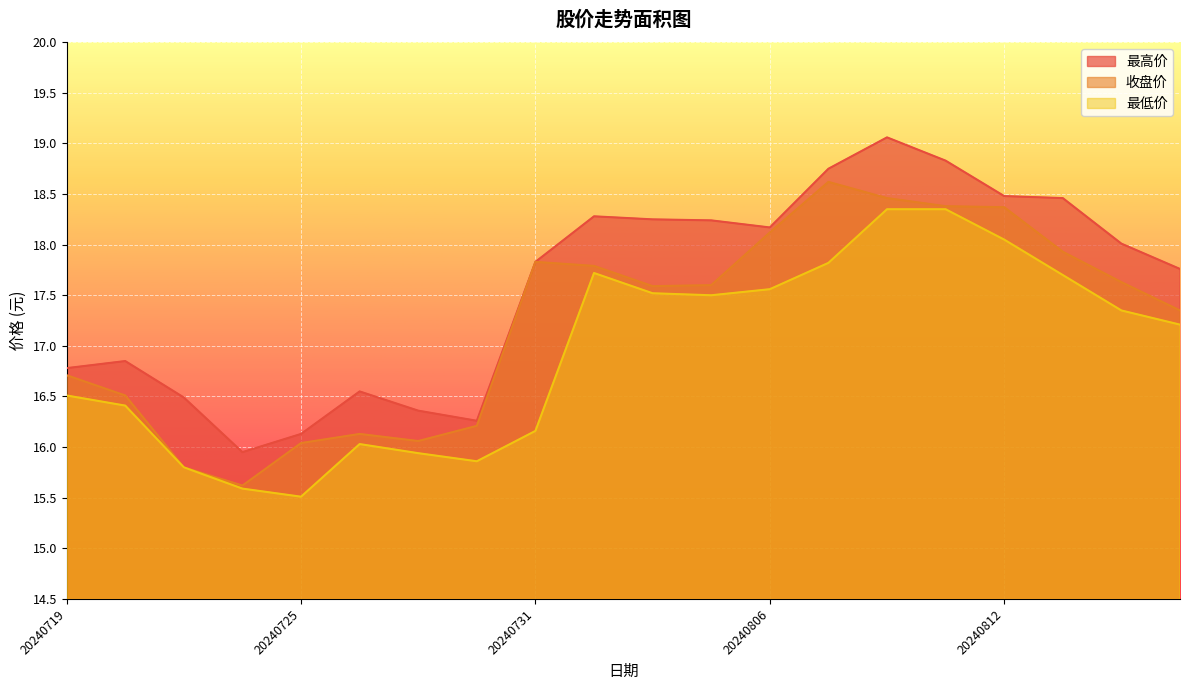

True or false: 最低价 and 最高价 cross at least once.

False